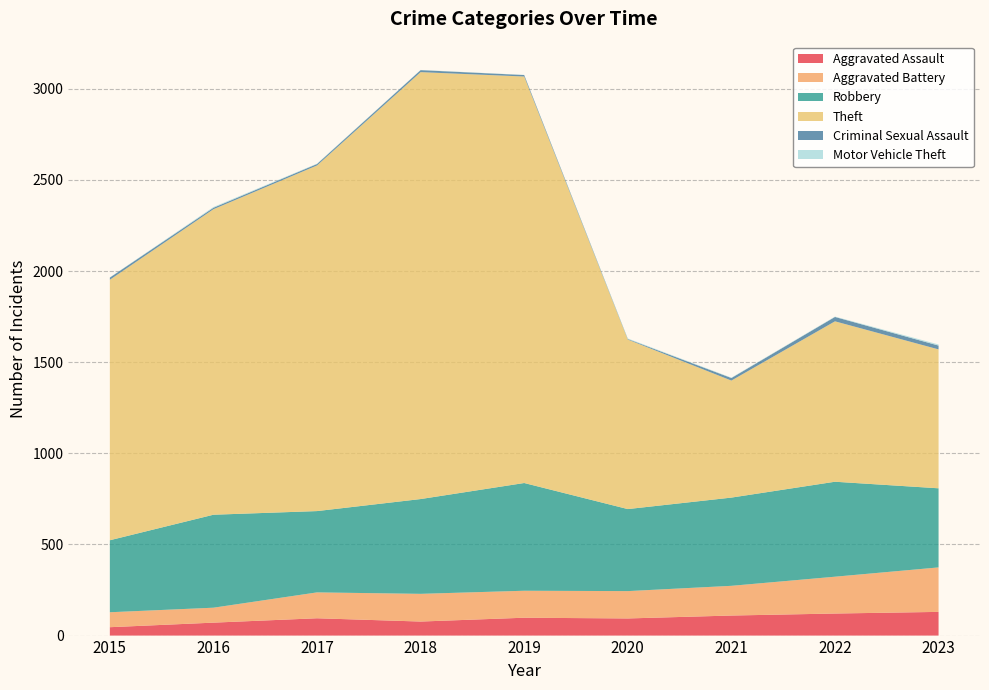

Reading right to left, what are all the values shown in this chart?

Aggravated Assault: 2023=130	2022=121	2021=110	2020=94	2019=98	2018=77	2017=95	2016=71	2015=46
Aggravated Battery: 2023=244	2022=202	2021=163	2020=150	2019=148	2018=152	2017=142	2016=82	2015=82
Robbery: 2023=434	2022=521	2021=484	2020=450	2019=591	2018=520	2017=446	2016=510	2015=395
Theft: 2023=762	2022=880	2021=642	2020=930	2019=2230	2018=2342	2017=1896	2016=1676	2015=1429
Criminal Sexual Assault: 2023=21	2022=24	2021=14	2020=3	2019=8	2018=11	2017=8	2016=8	2015=12
Motor Vehicle Theft: 2023=6	2022=2	2021=2	2020=3	2019=1	2018=1	2017=2	2016=4	2015=1